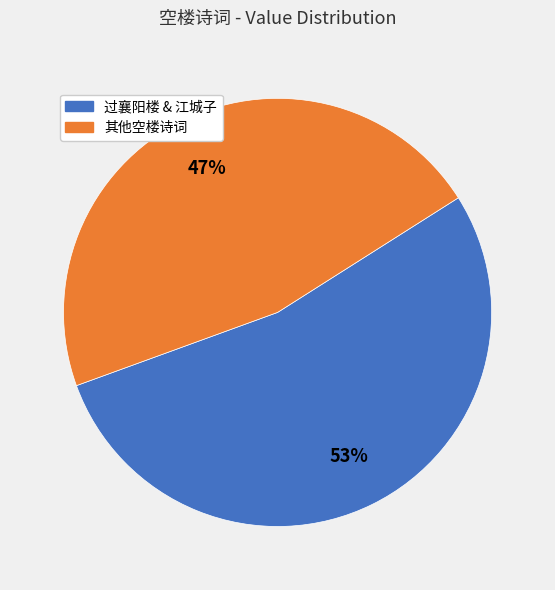

Is there a majority slice in this chart?

Yes